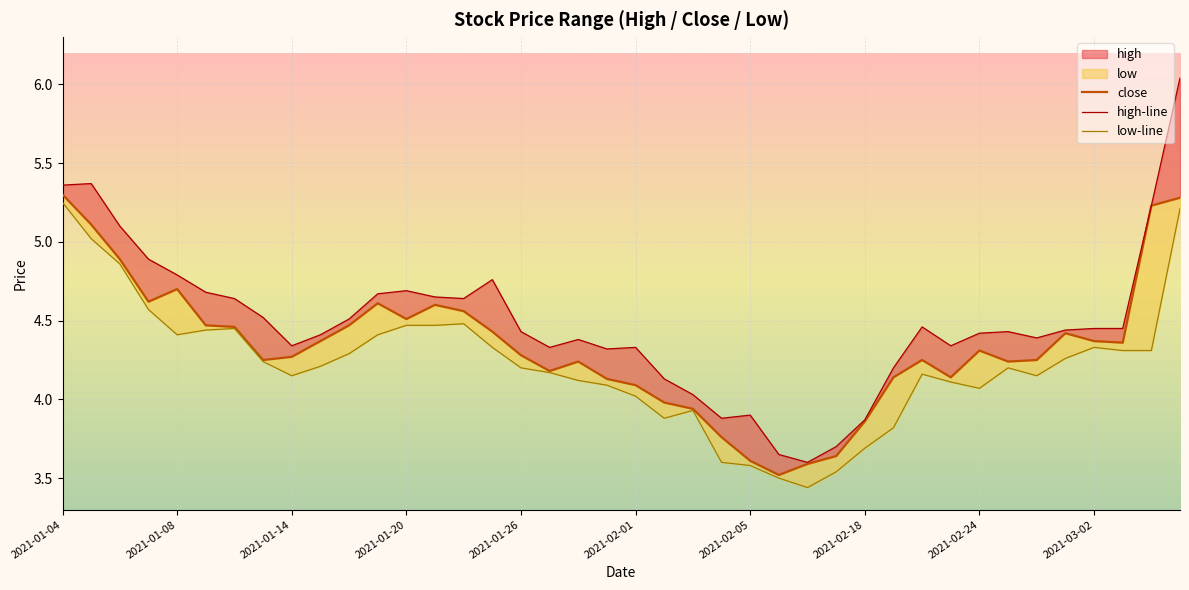

How many series are shown in this chart?

3